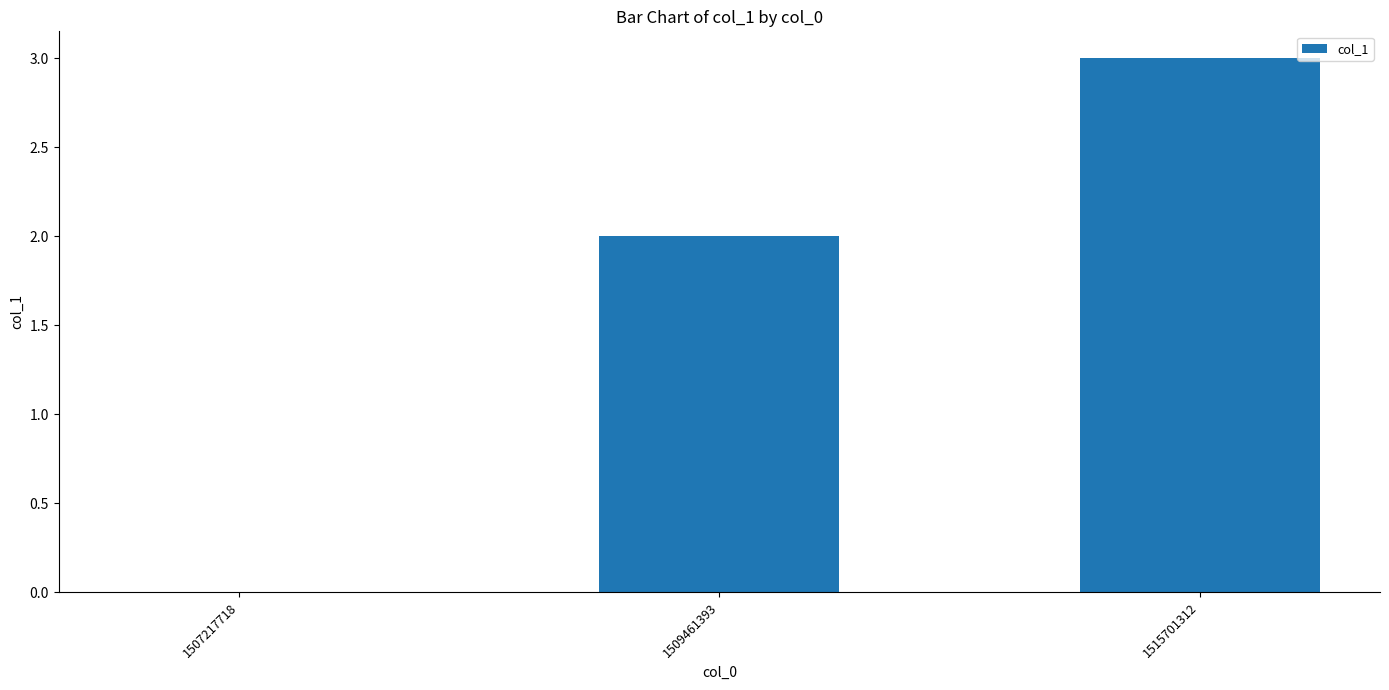

What is the change in value from 1507217718 to 1509461393?

+2